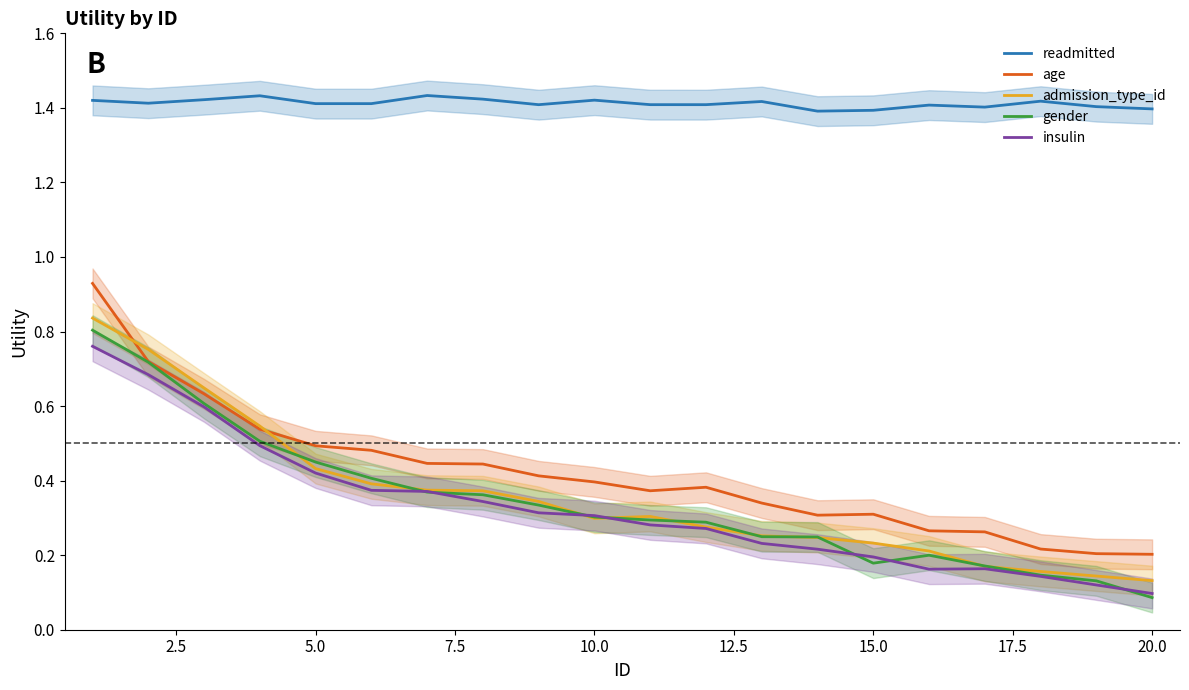

Where is gender nearest to the value 0?

20.0